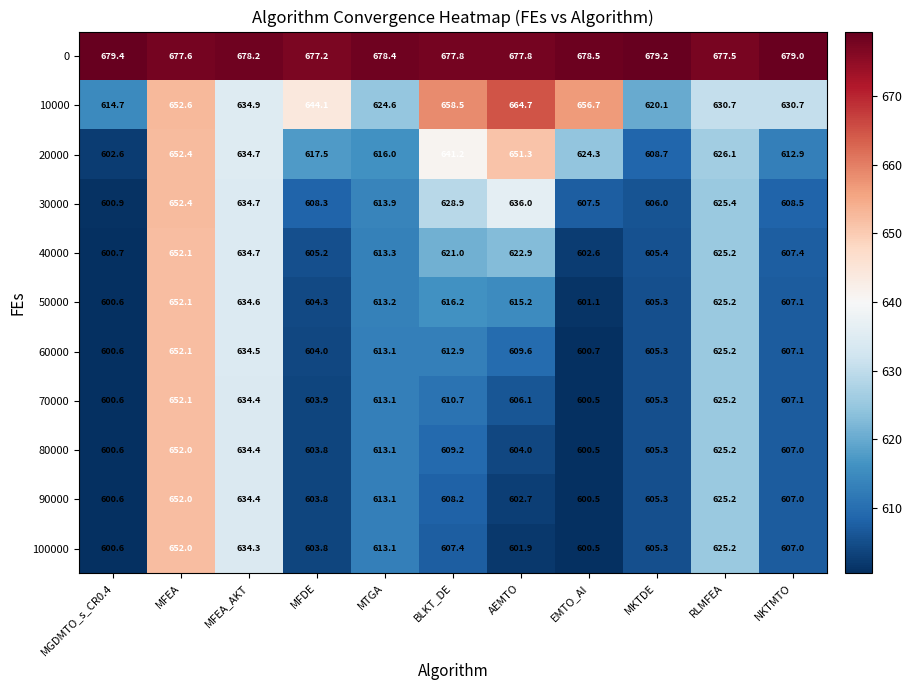

At BLKT_DE, list the series in order from largest to smallest.

0, 10000, 20000, 30000, 40000, 50000, 60000, 70000, 80000, 90000, 100000